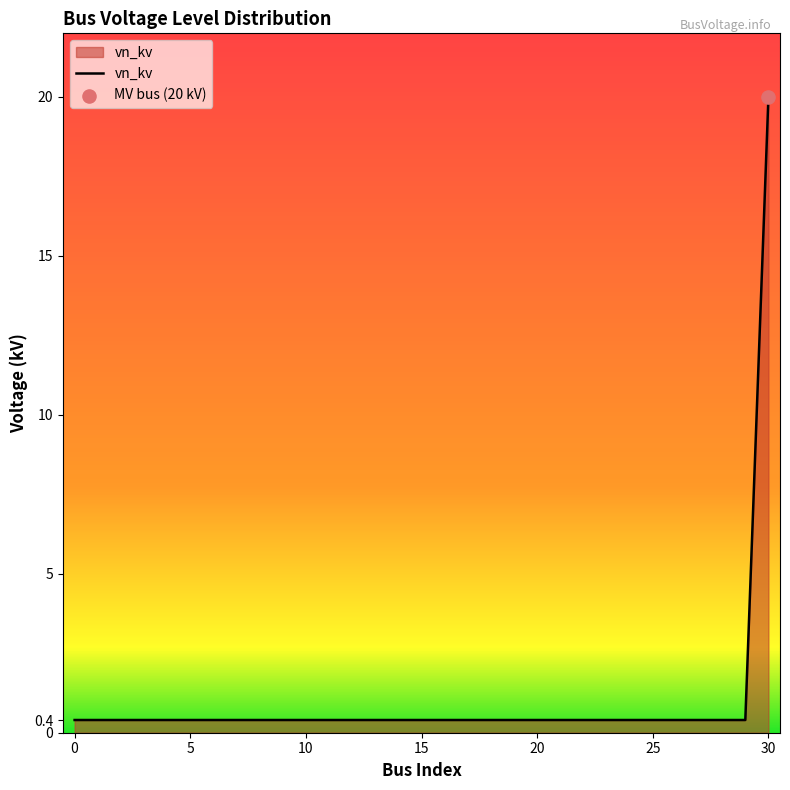

What is the greatest value displayed?

20.0